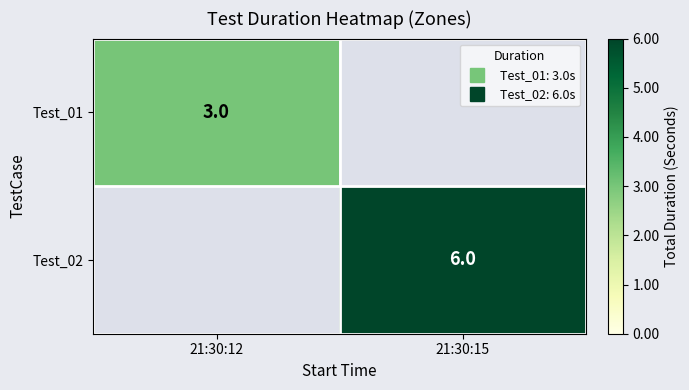

Which series has the largest total across all categories?

Test_02